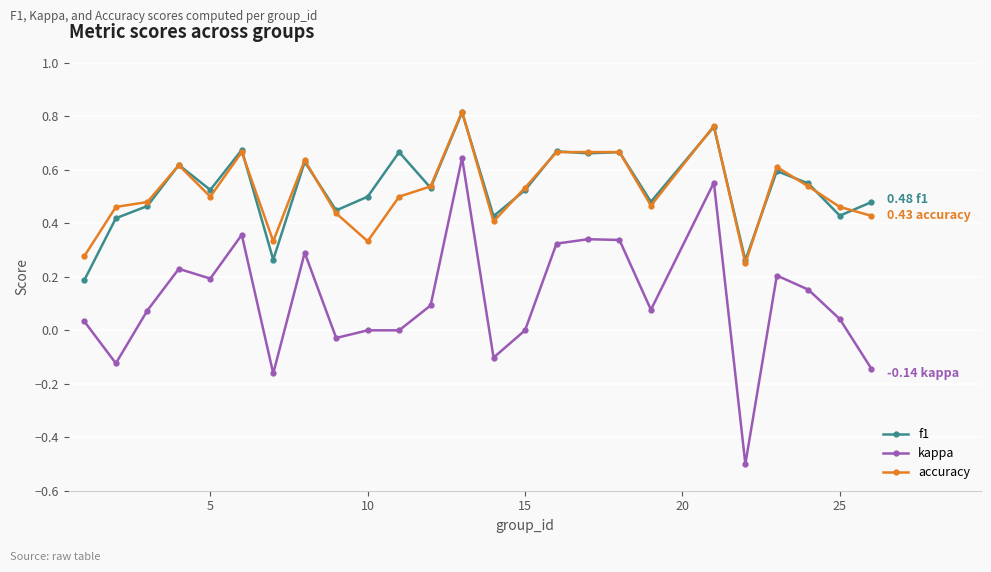

Which series has the widest spread of values?

kappa